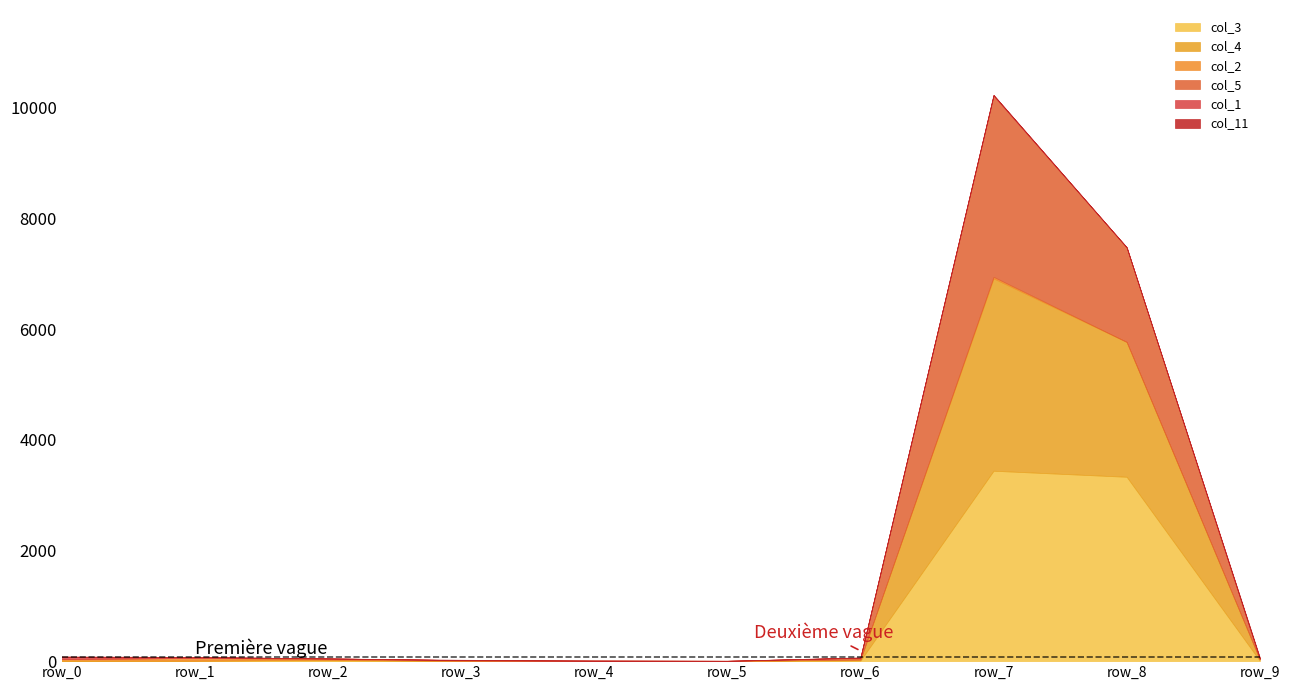

How many interior local peaks does the col_5 series have?

2